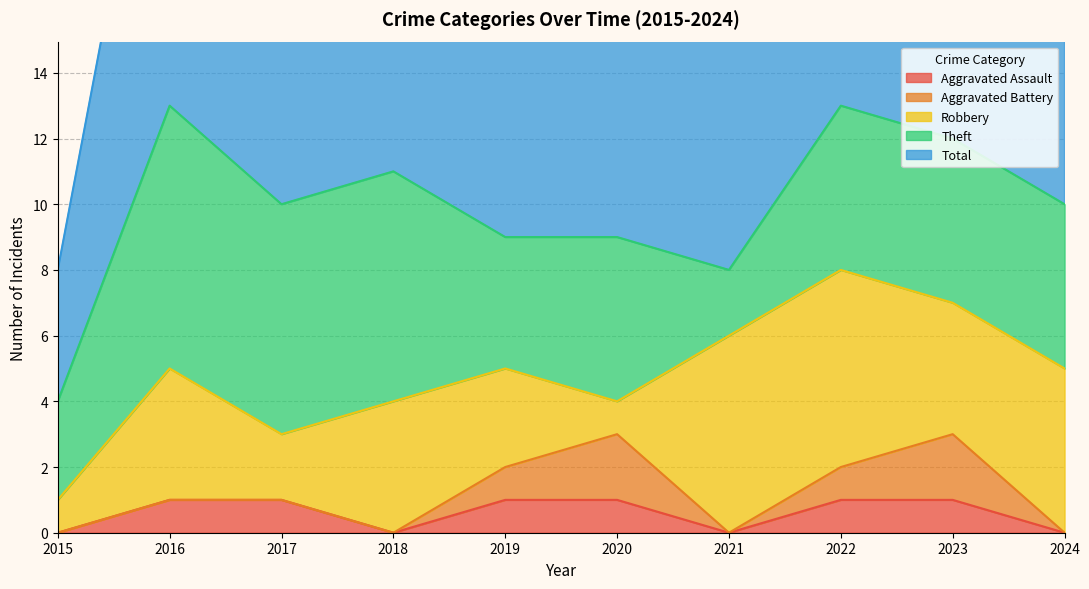

Reading left to right, transcribe all the data shown in this chart.

Aggravated Assault: 2015=0	2016=1	2017=1	2018=0	2019=1	2020=1	2021=0	2022=1	2023=1	2024=0
Aggravated Battery: 2015=0	2016=0	2017=0	2018=0	2019=1	2020=2	2021=0	2022=1	2023=2	2024=0
Robbery: 2015=1	2016=4	2017=2	2018=4	2019=3	2020=1	2021=6	2022=6	2023=4	2024=5
Theft: 2015=3	2016=8	2017=7	2018=7	2019=4	2020=5	2021=2	2022=5	2023=5	2024=5
Total: 2015=4	2016=13	2017=10	2018=11	2019=9	2020=9	2021=8	2022=13	2023=12	2024=10